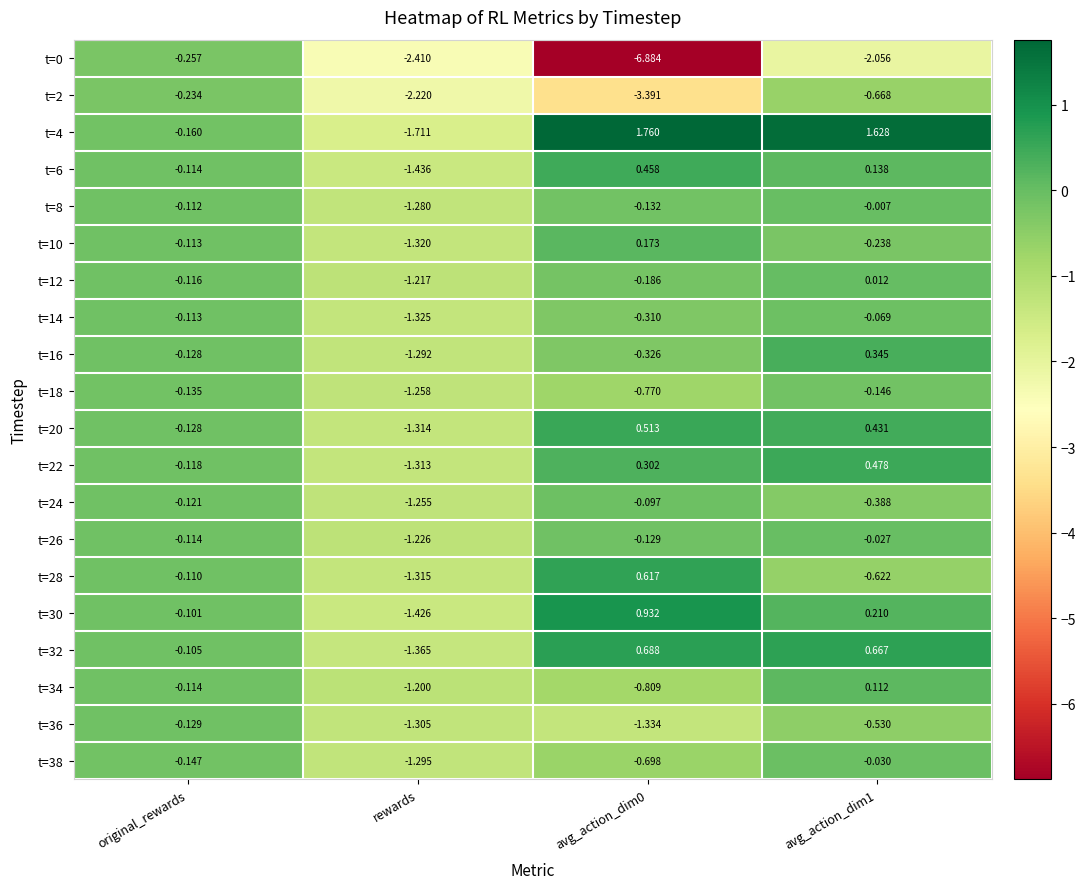

Which series has the largest total across all categories?

t=4